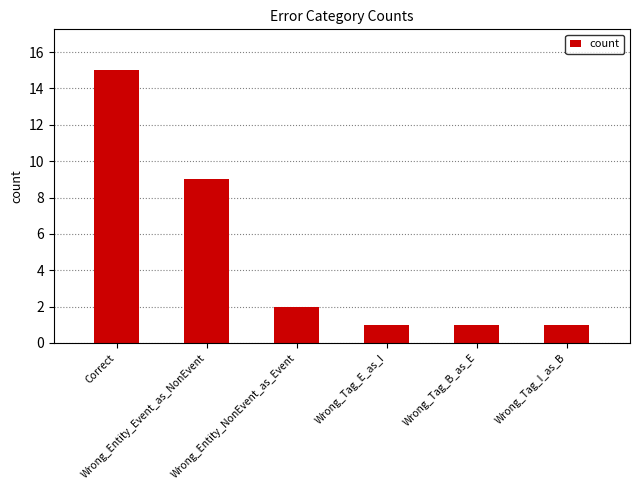

Reading right to left, what are all the values shown in this chart?

1	1	1	2	9	15